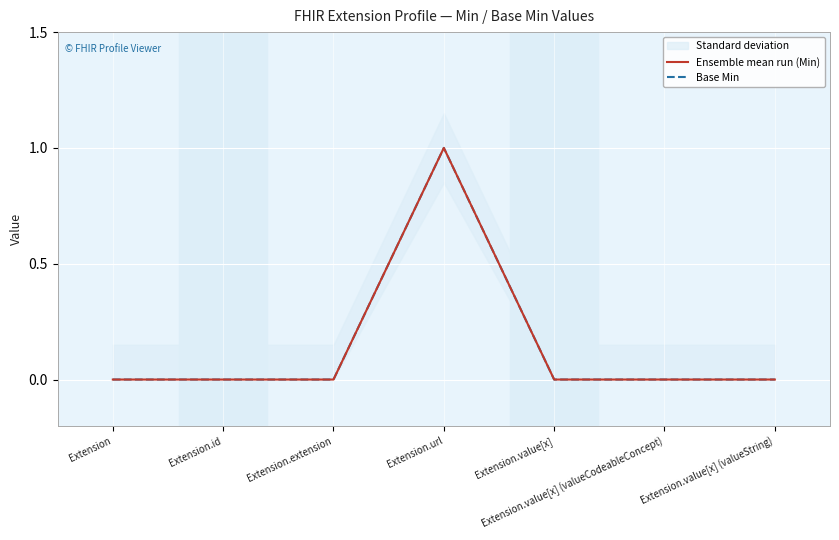

True or false: Base Min and Ensemble mean run (Min) intersect in this chart.

False